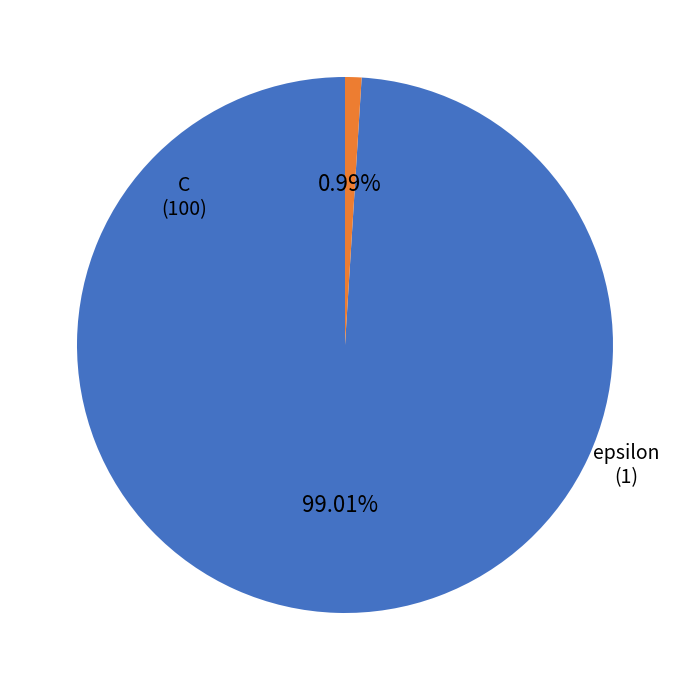

Count the number of slices in the pie.

2